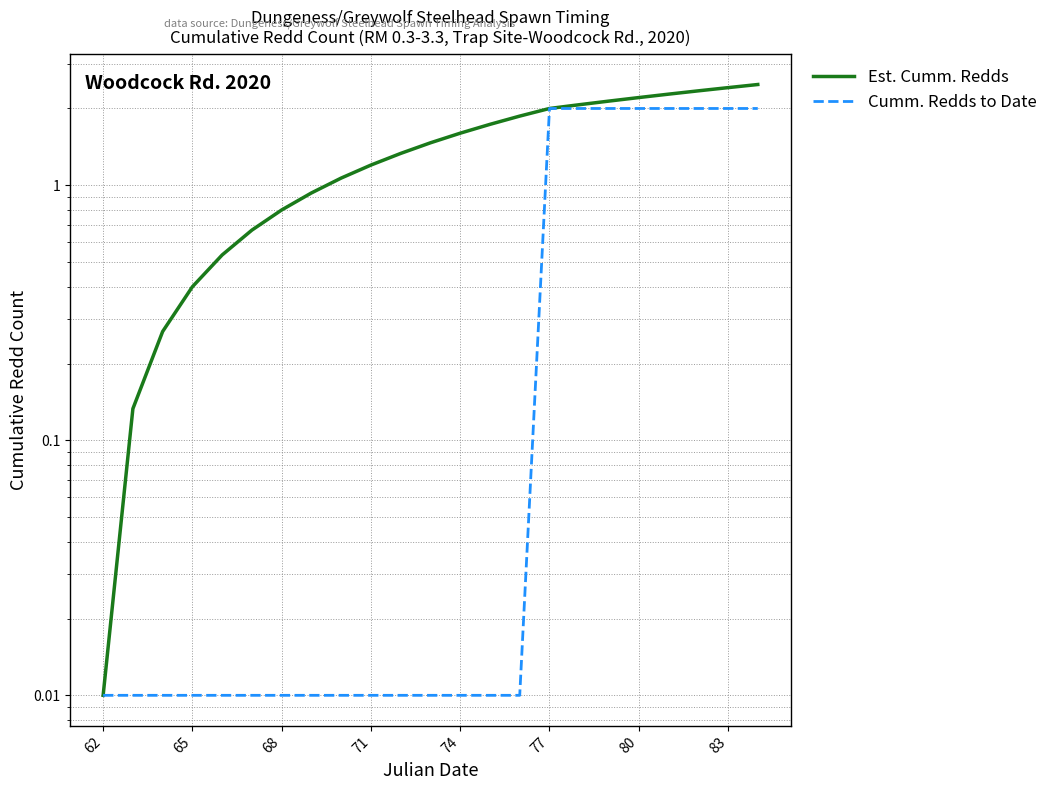

Reading left to right, extract all data points from this chart.

Est. Cumm. Redds: 0.0	0.1	0.3	0.4	0.5	0.7	0.8	0.9	1.1	1.2	1.3	1.5	1.6	1.7	1.9	2.0	2.1	2.1	2.2	2.3	2.3	2.4	2.5
Cumm. Redds to Date: 0.0	0.0	0.0	0.0	0.0	0.0	0.0	0.0	0.0	0.0	0.0	0.0	0.0	0.0	0.0	2.0	2.0	2.0	2.0	2.0	2.0	2.0	2.0